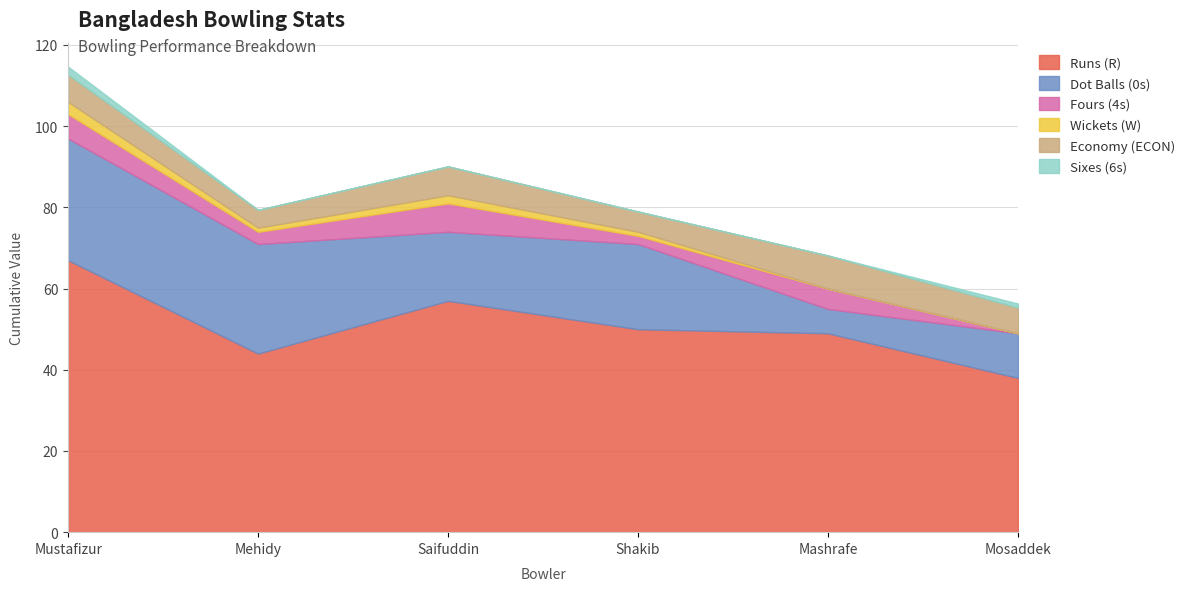

True or false: 6s has more than 0 points higher than both neighbors.

False